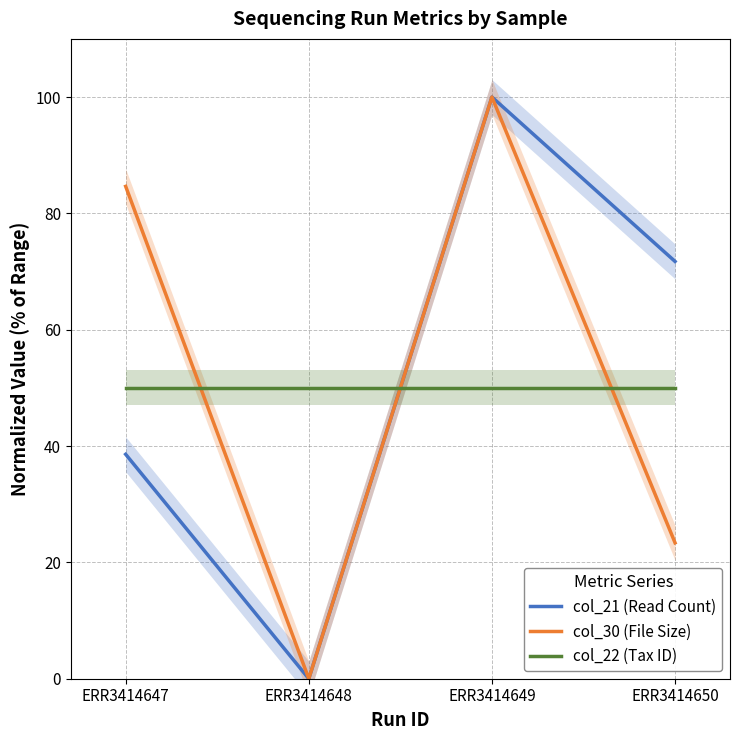

True or false: col_30 (File Size) and col_21 (Read Count) cross at least once.

False